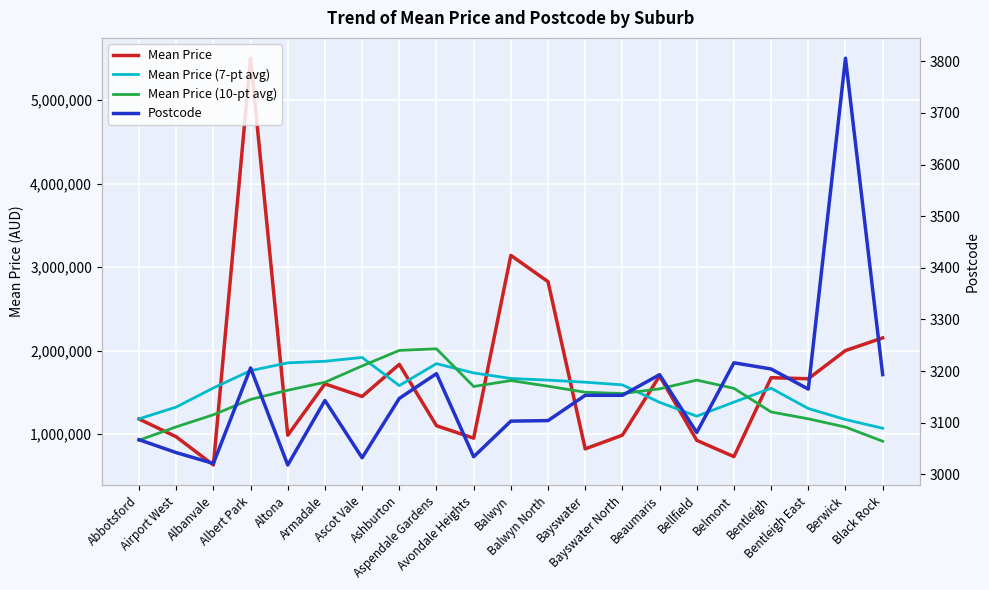

The value of Mean Price at Bentleigh is 2719764.2. True or false?

False